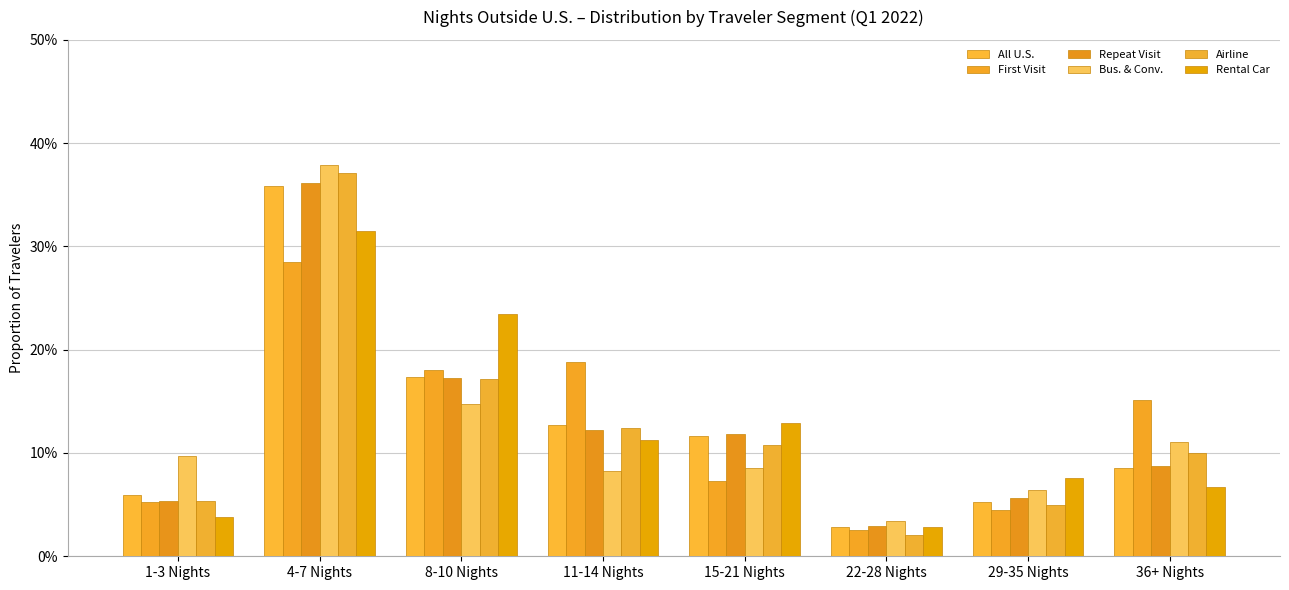

Which category has the highest value in the Airline series?

4-7 Nights